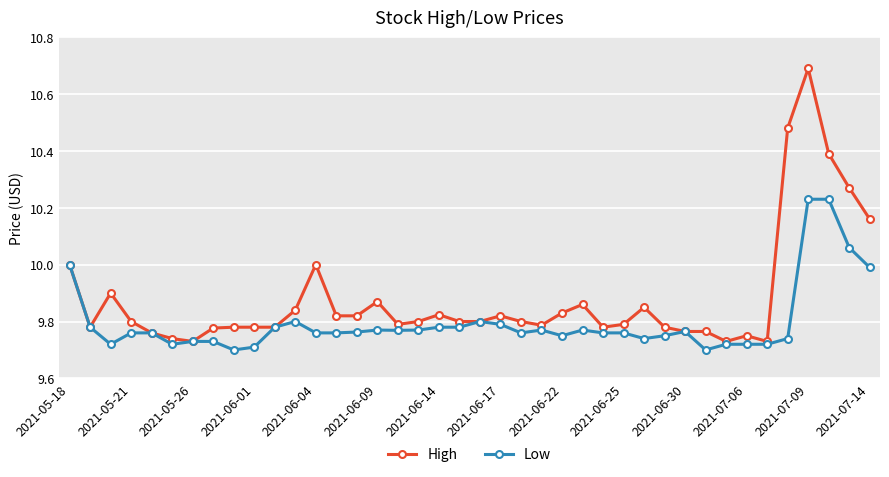

What is the maximum value for High?

10.7